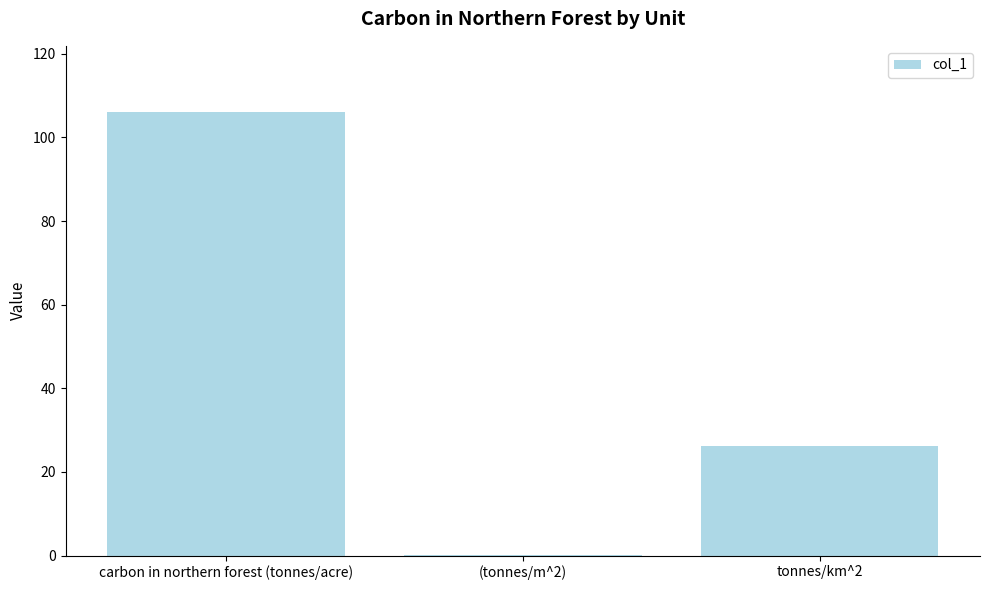

Is it true that the value at tonnes/km^2 is 26.2?

True